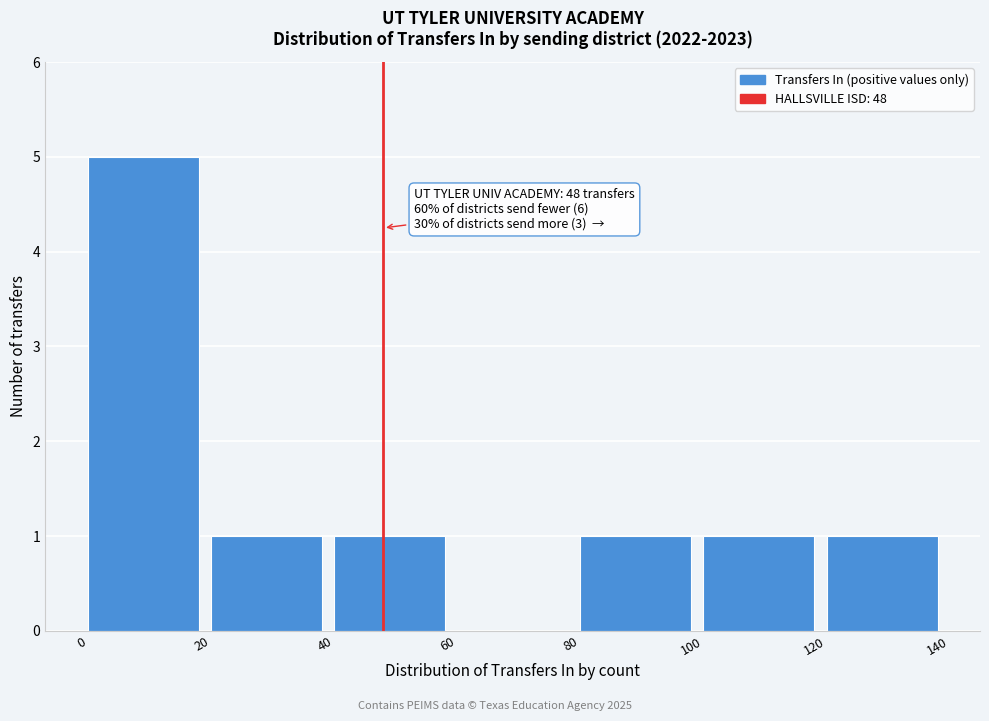

Over which range of the x-axis is the bar tallest?

0 to 20